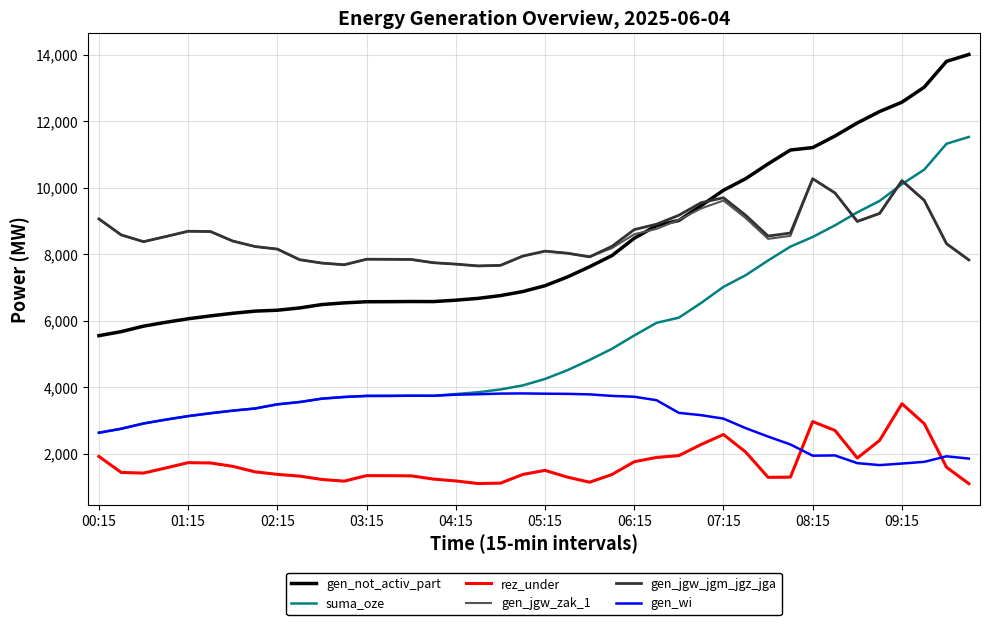

What is the greatest value displayed?

14007